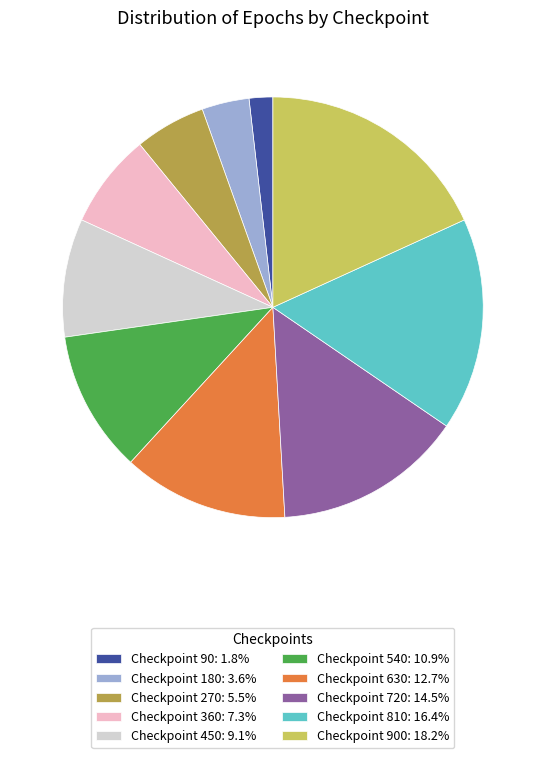

What is the ratio of the value at Checkpoint 900: 18.2% to the value at Checkpoint 810: 16.4%?

1.1